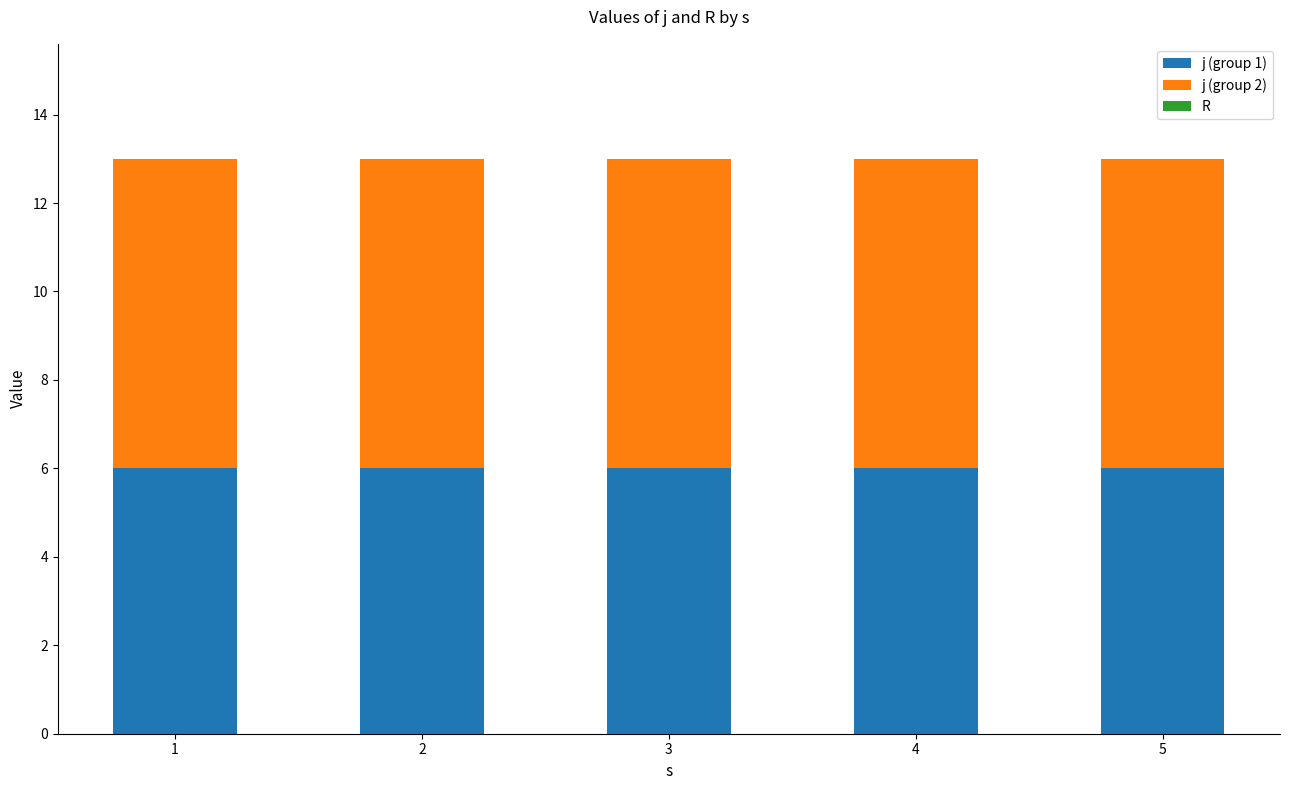

Are the bars grouped side by side (vs. stacked)?

No